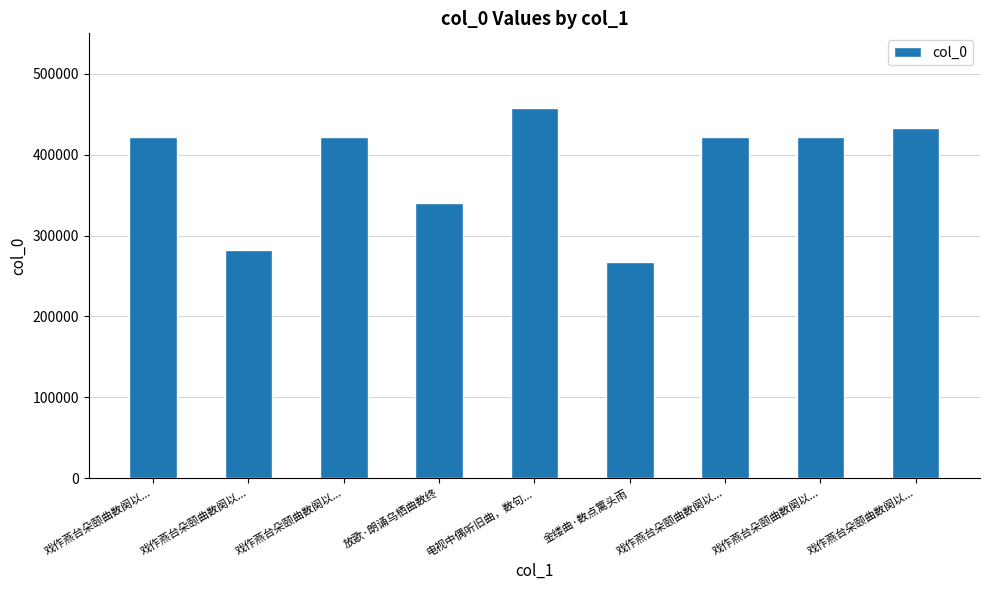

What is the greatest value displayed?

458173